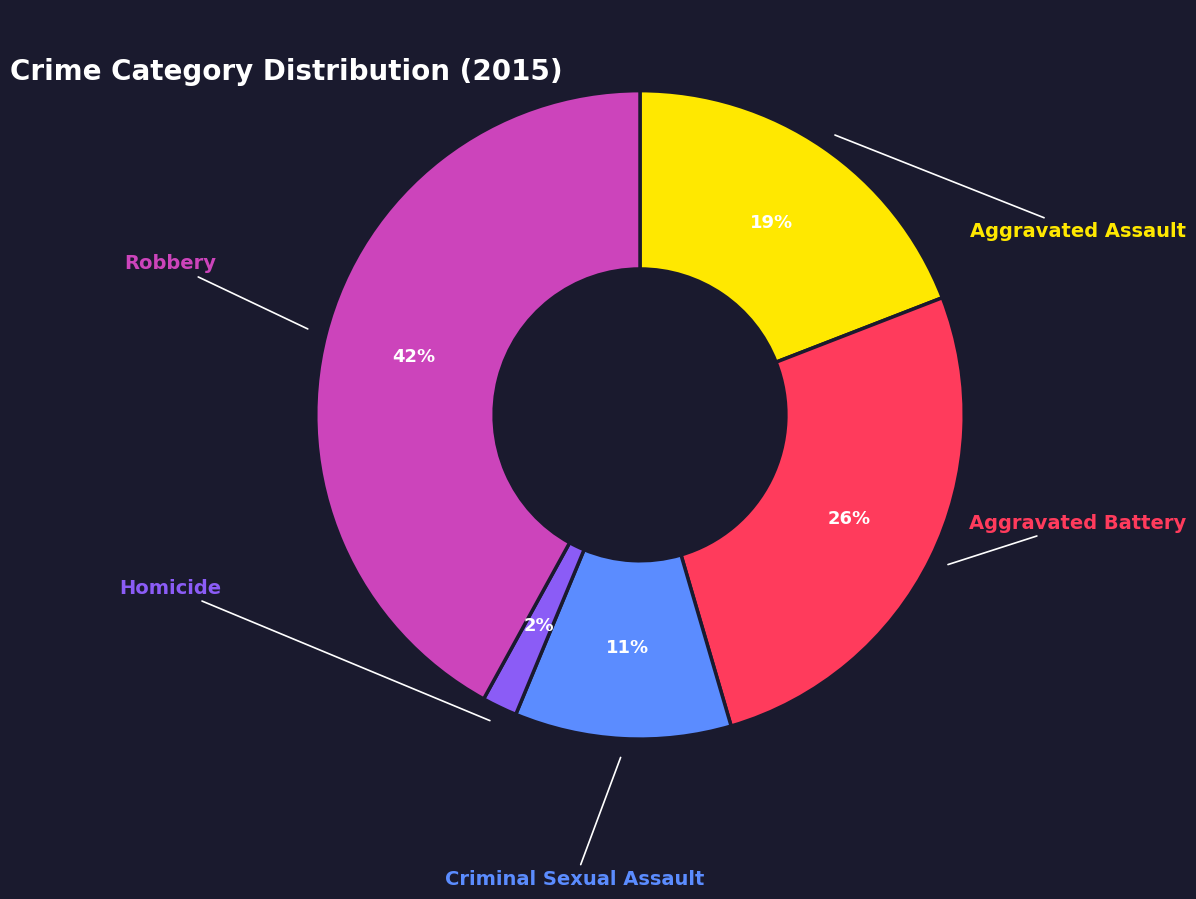

Is there a majority slice in this chart?

No